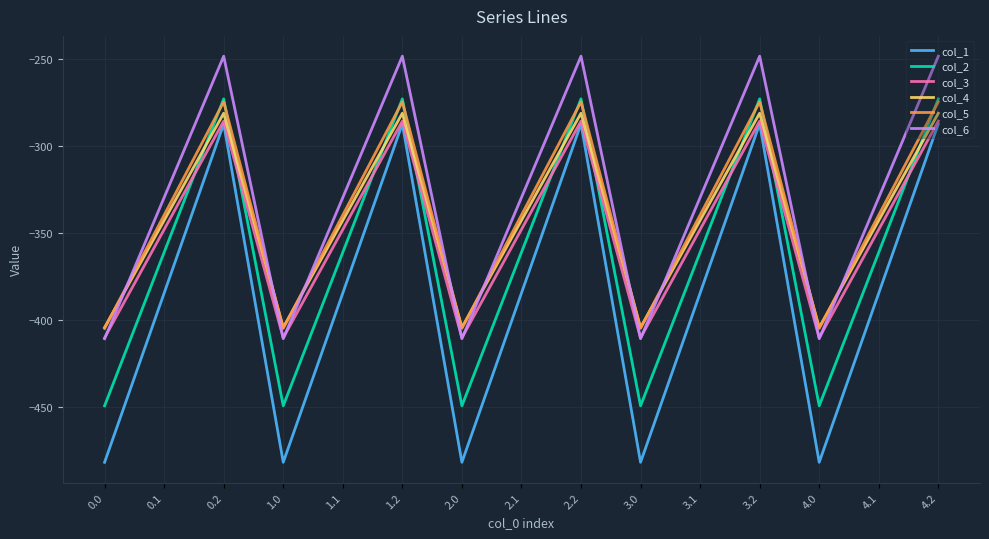

The col_2 series shows -488.1 at 0.2. True or false?

False